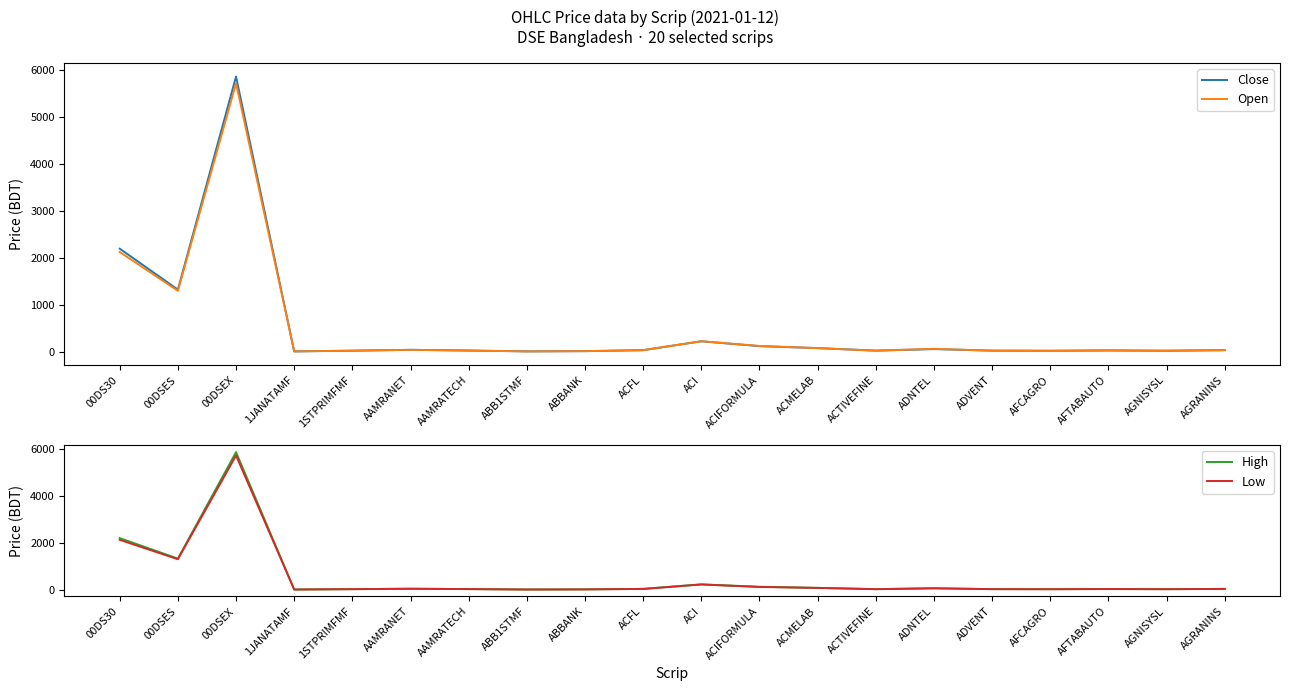

The Low series shows 53.8 at ACFL. True or false?

False